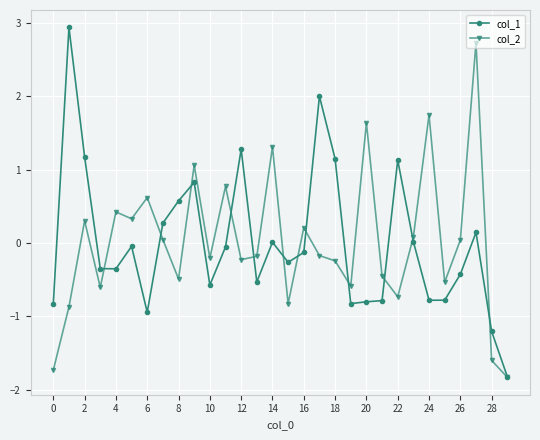

True or false: col_1 has more than 1 interior local peaks.

True